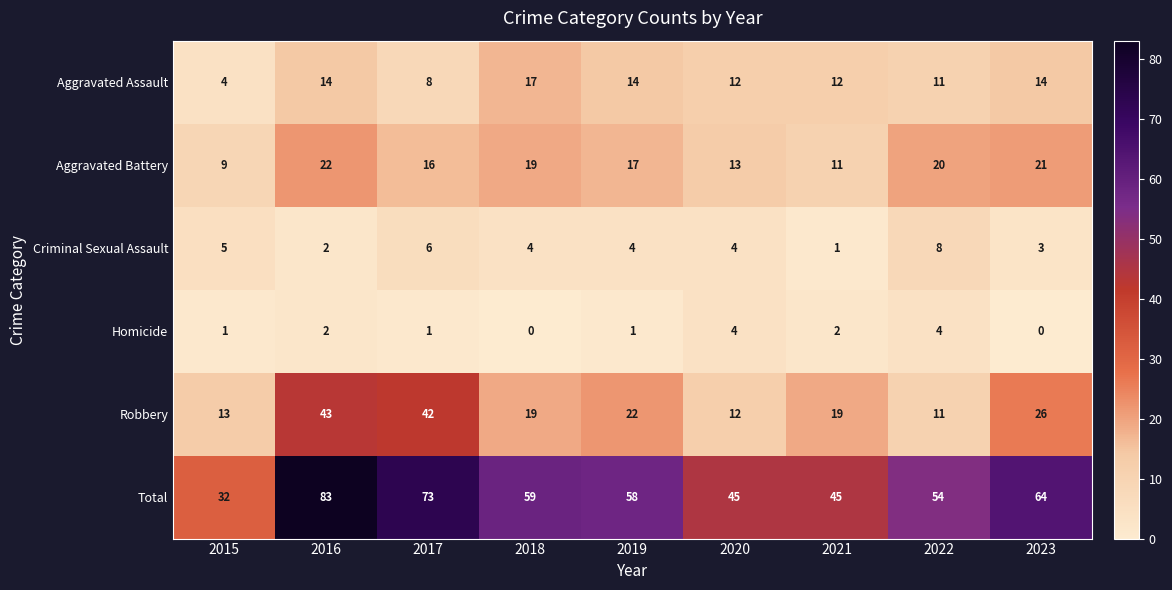

What is the approximate value of Aggravated Assault at 2019?

14